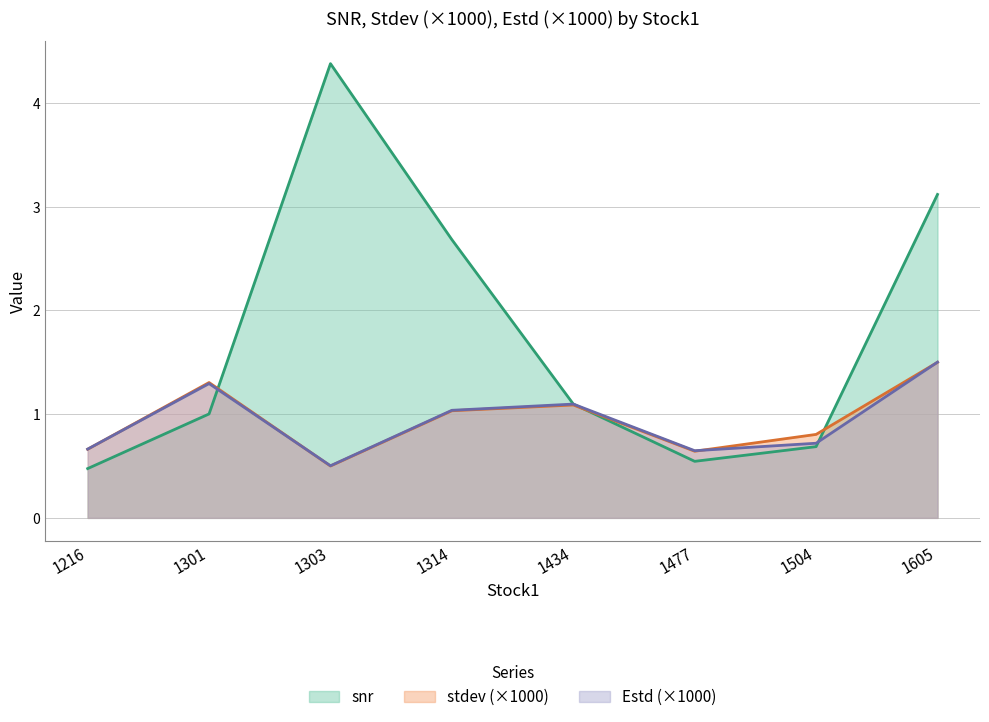

What is the difference between the second highest and second lowest values in the stdev series?

0.7